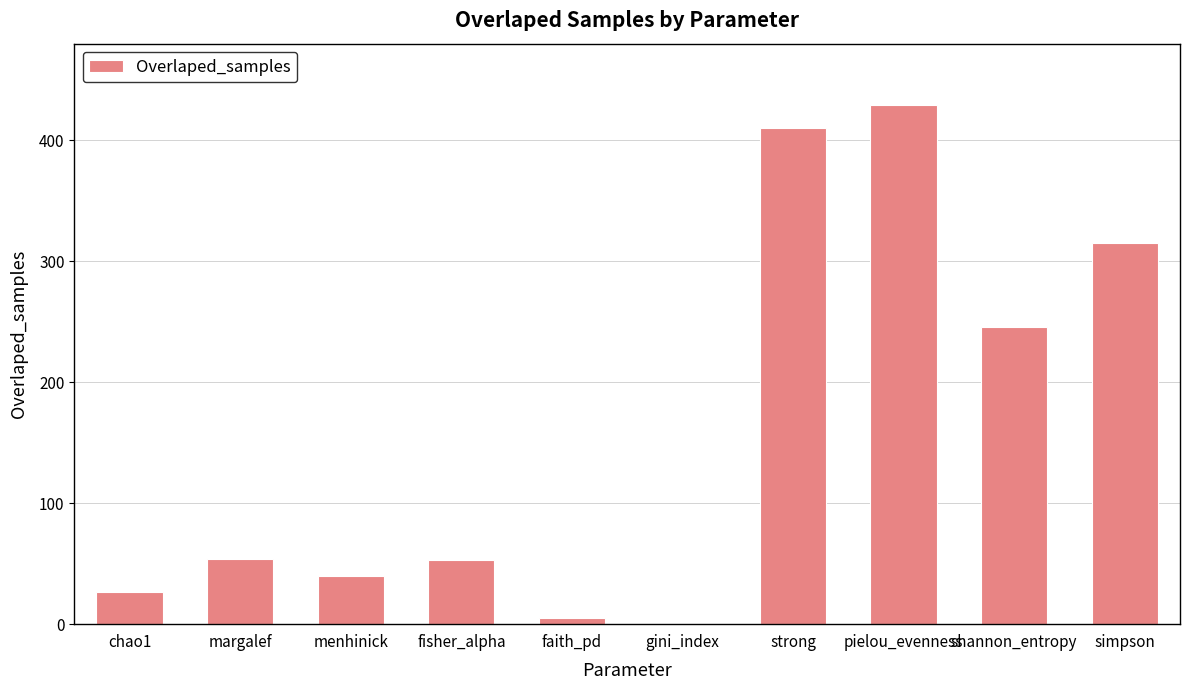

Is it true that the value at gini_index is -188?

False